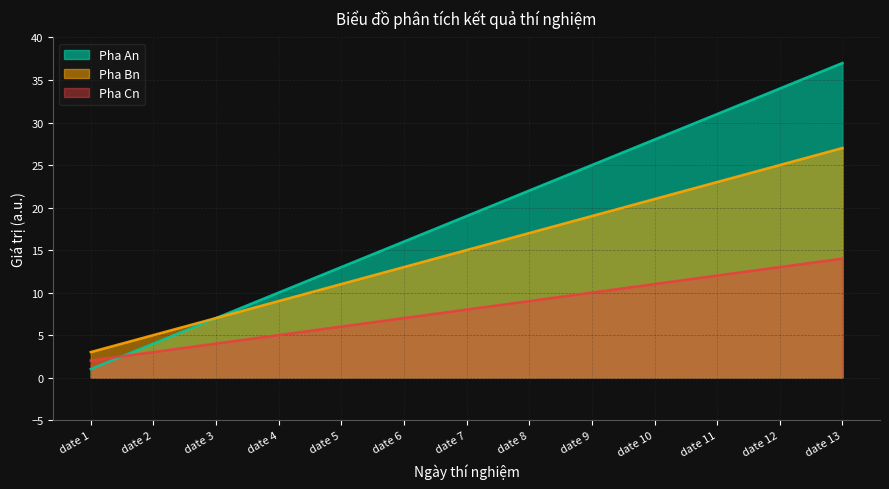

At which label does Pha Cn reach its minimum?

date 1